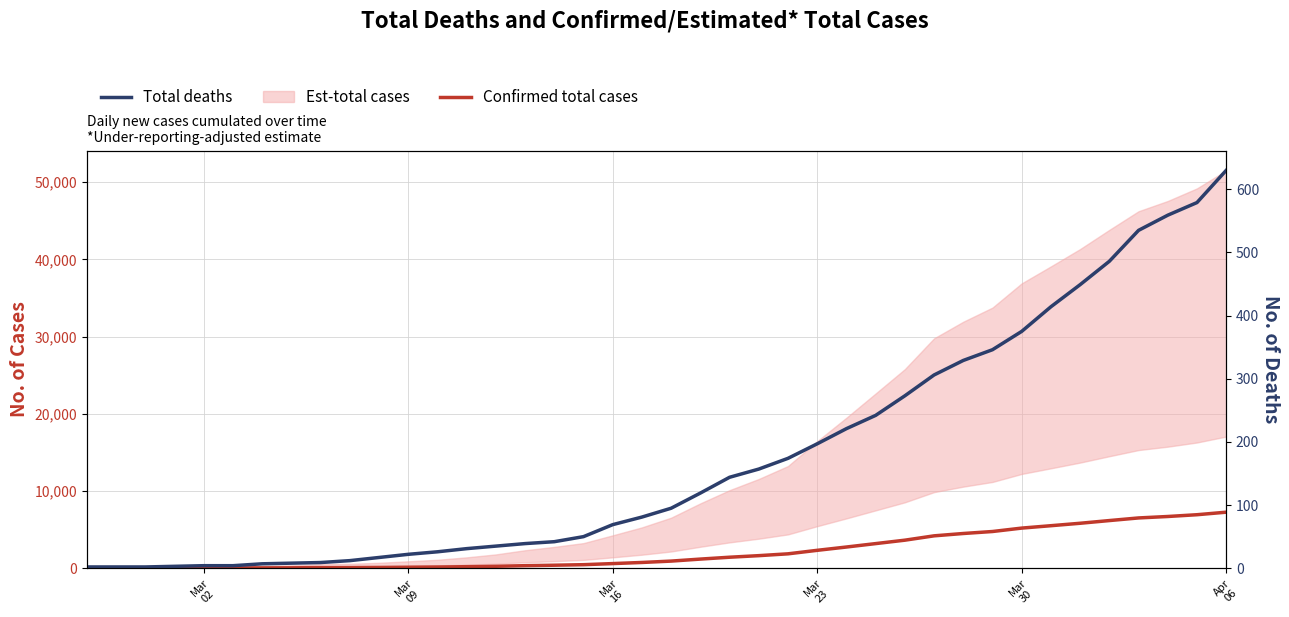

True or false: Total deaths and Confirmed total cases cross at least once.

False